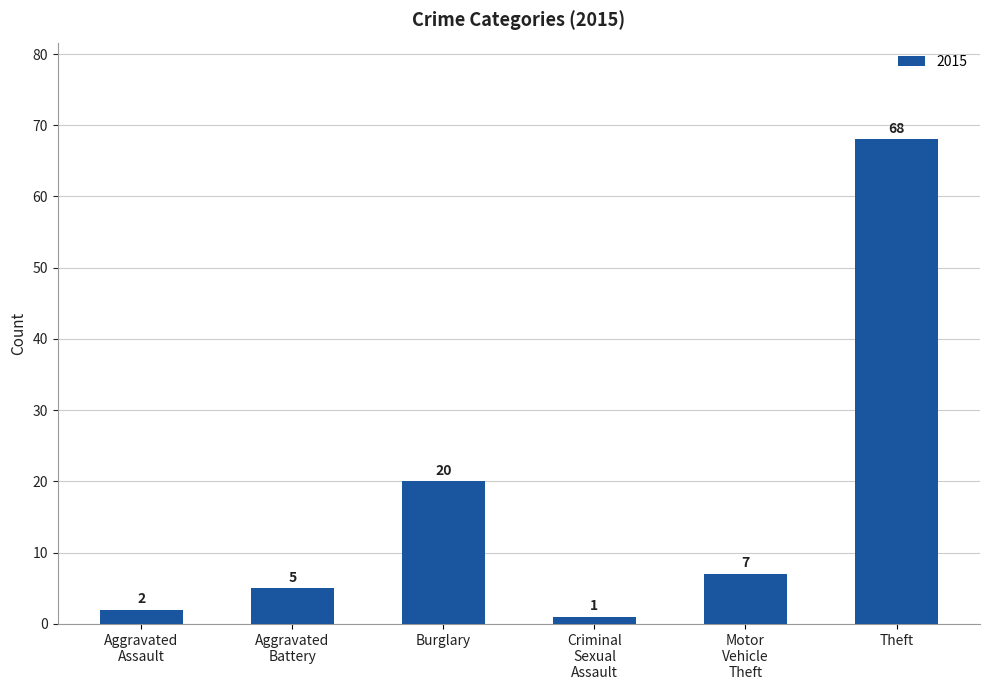

What is the sum of all values?

103